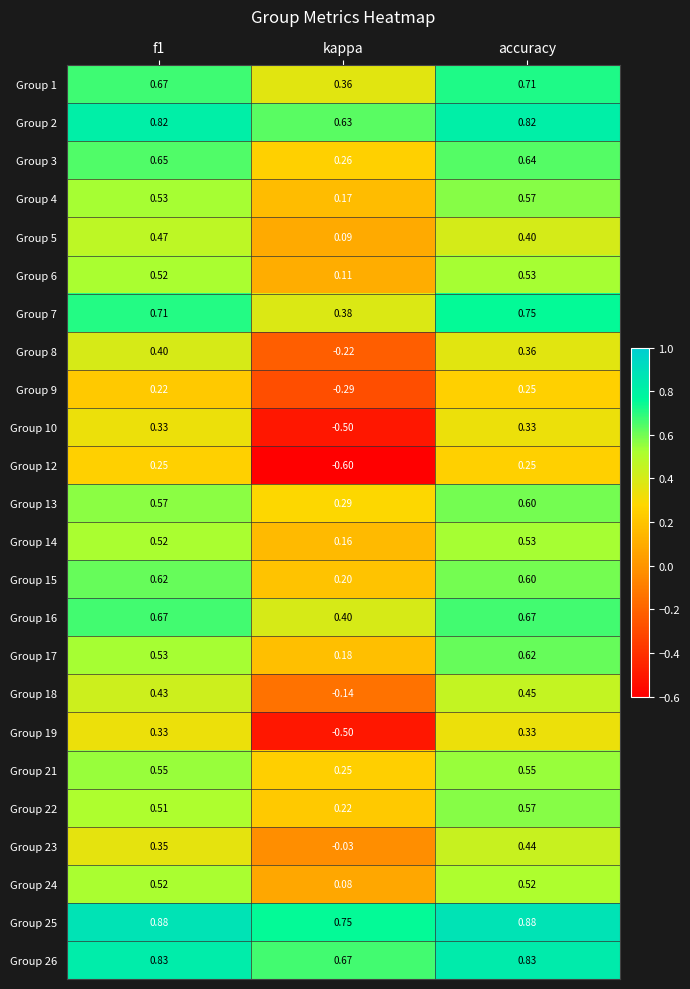

At which category is the sum across all series the highest?

accuracy